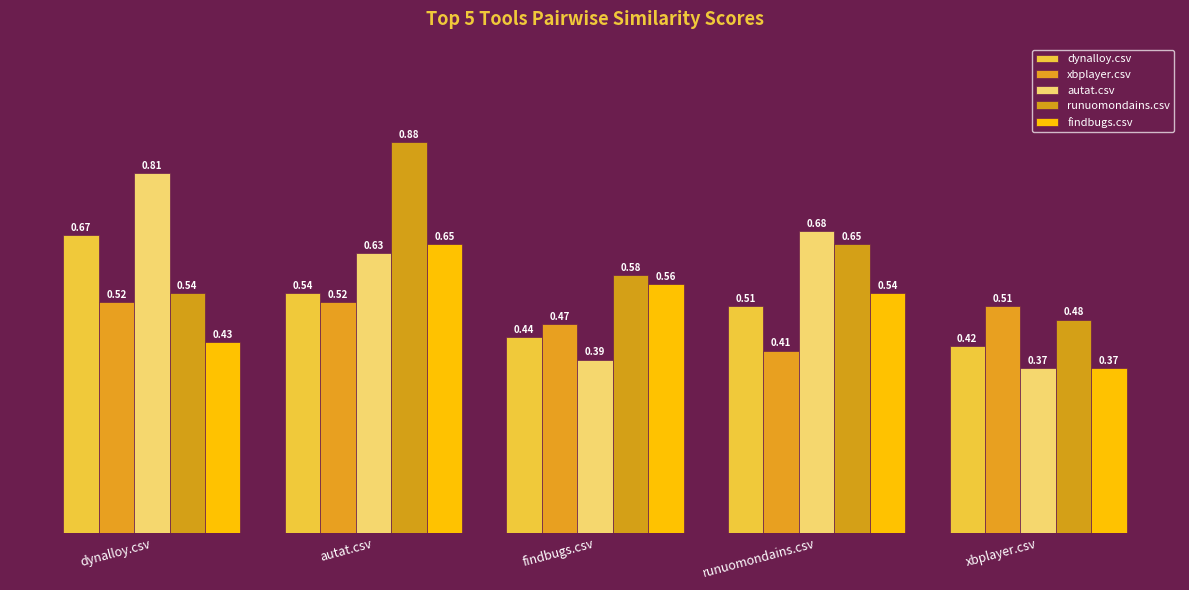

What is the difference between the second highest and minimum values in the runuomondains.csv series?

0.2